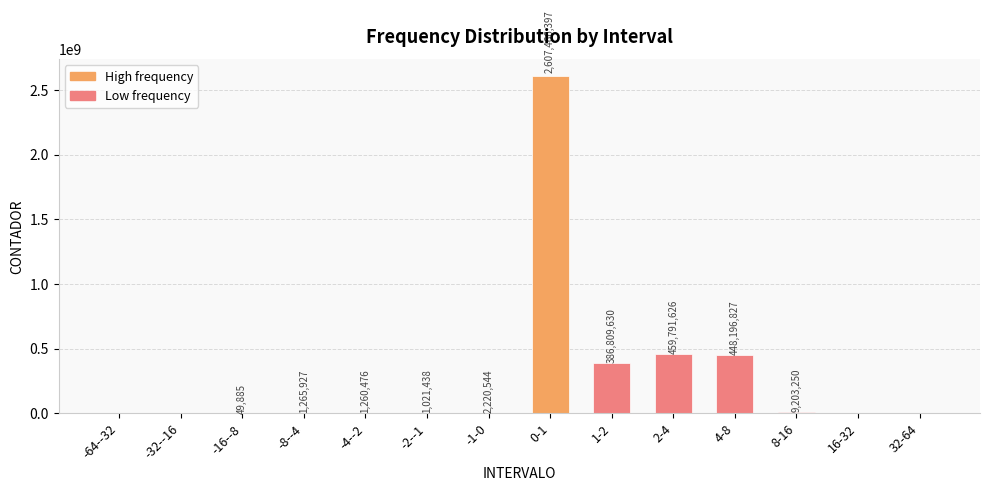

How many positive values are there?

10